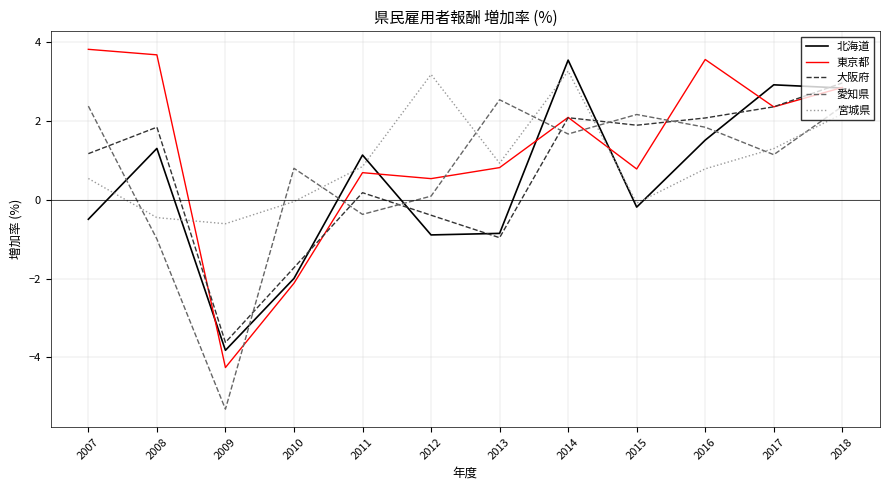

Read the 東京都 value at 2018.

2.8